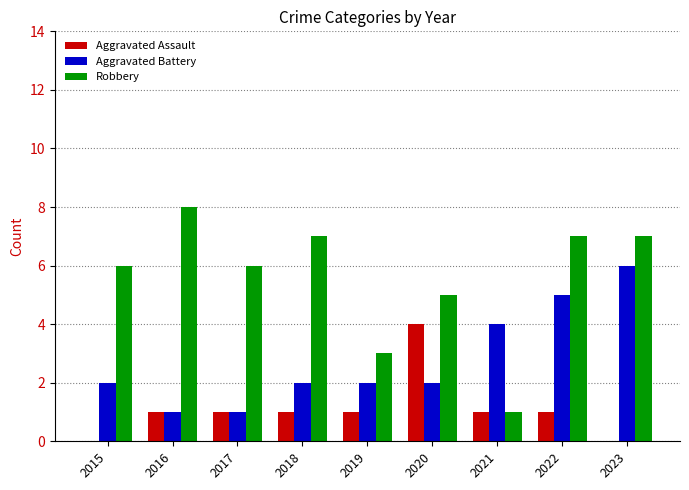

What is the total value across all series at 2018?

10